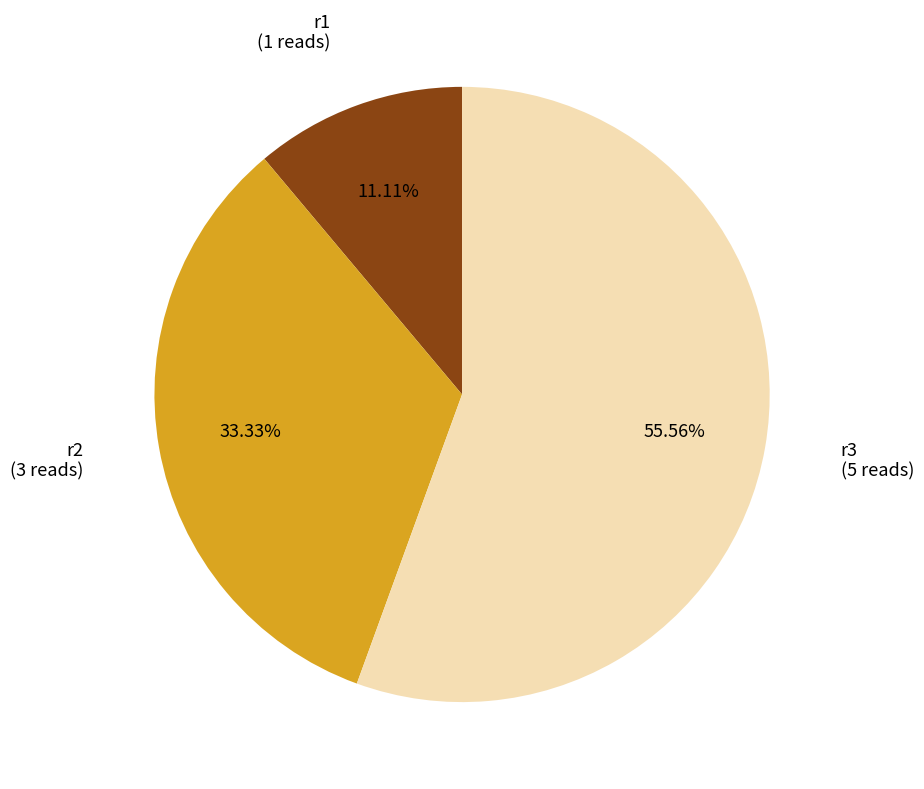

Is there a majority slice in this chart?

Yes